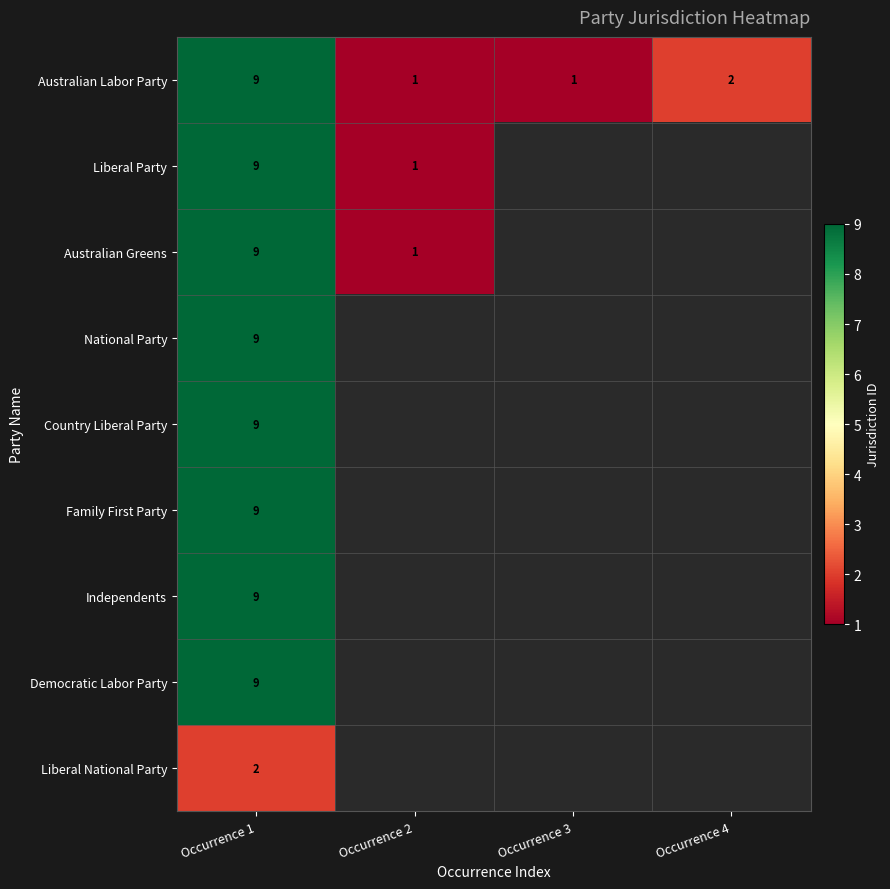

The Liberal Party series shows 9 at Occurrence 1. True or false?

True